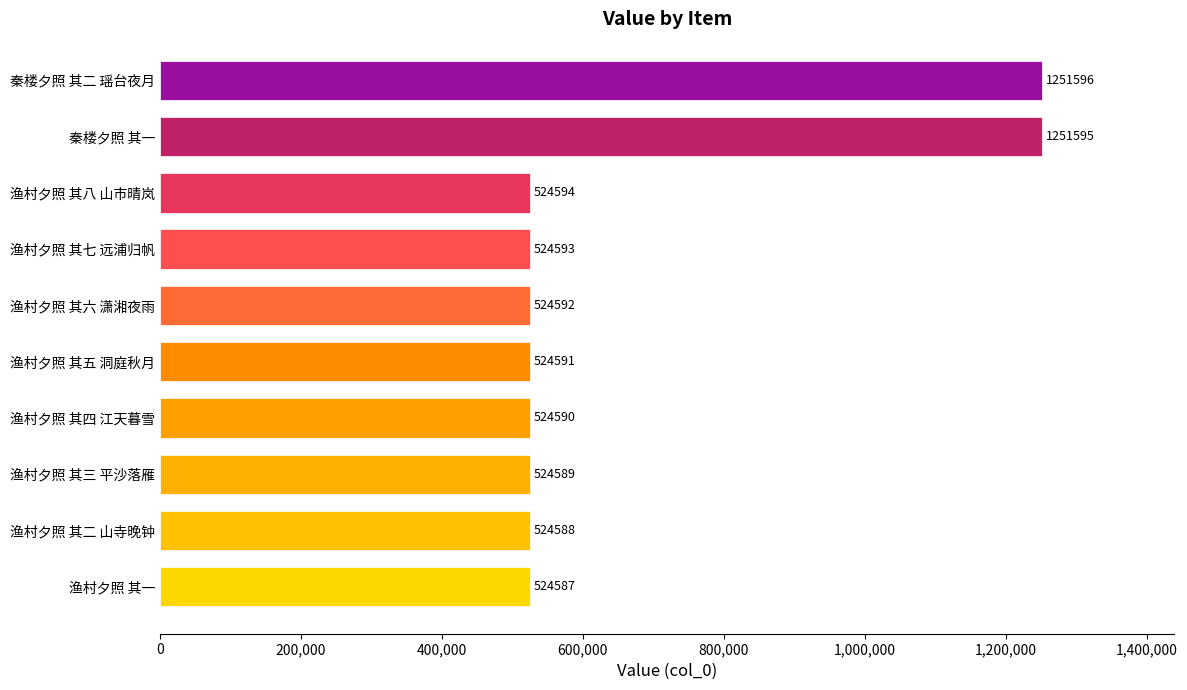

How many bars are there in total?

10